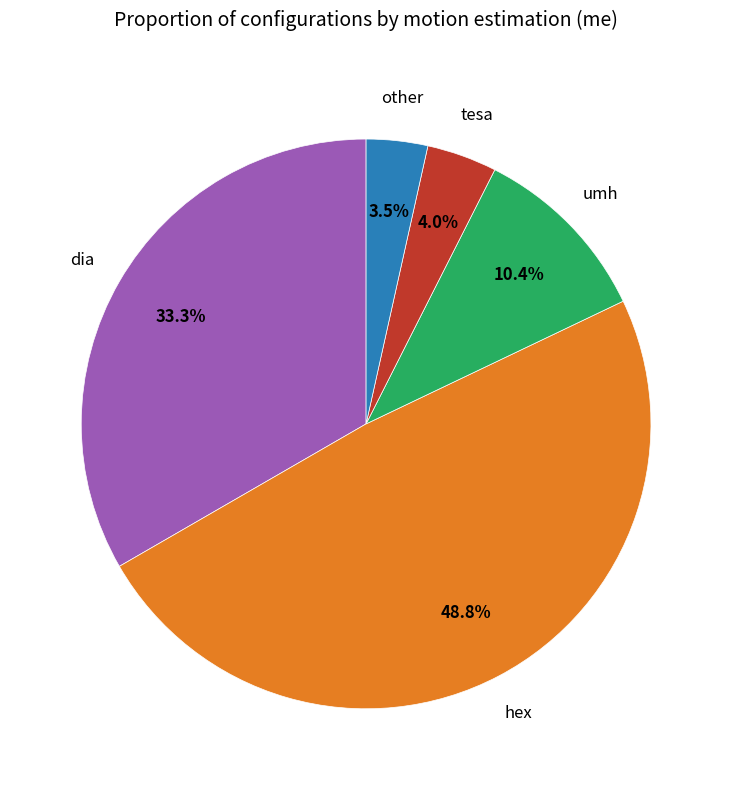

Is there any slice that represents more than half of the pie?

No